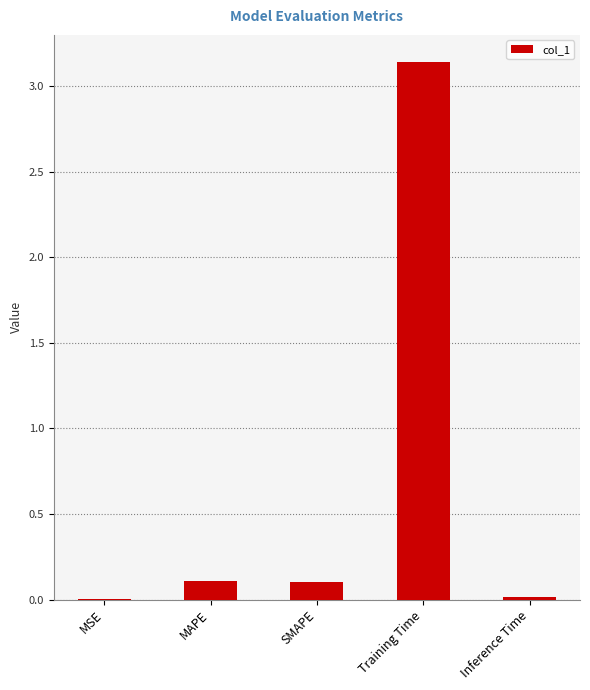

How many distinct data groups are displayed?

1